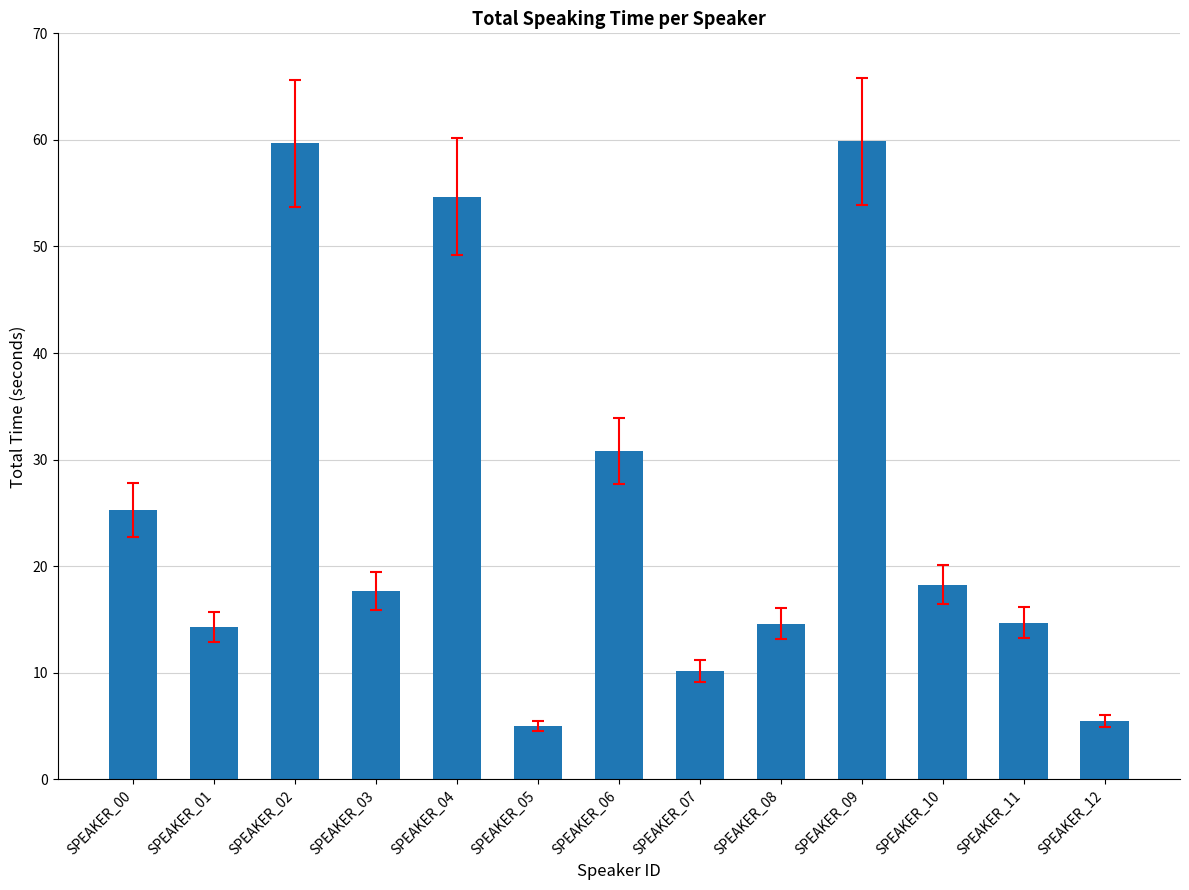

What is the greatest value displayed?

59.9